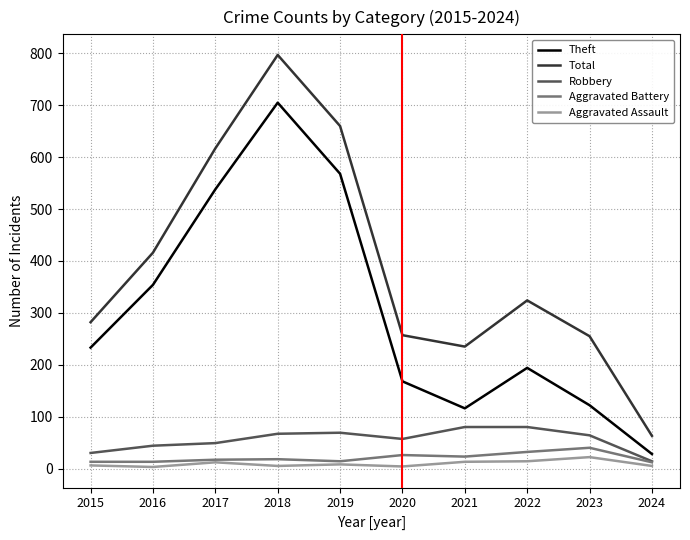

At which category does the chart reach its peak across all series?

2018